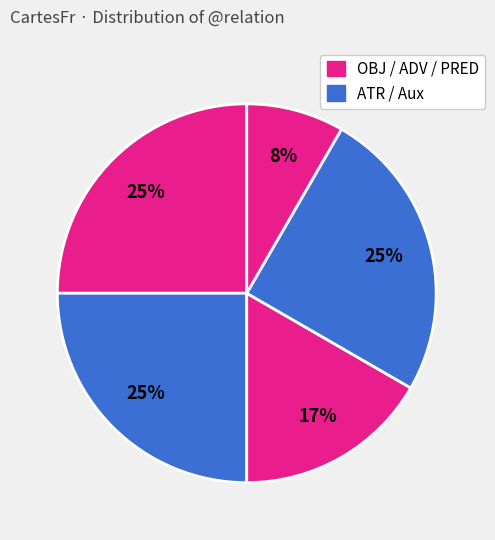

How many slices are in this pie chart?

5